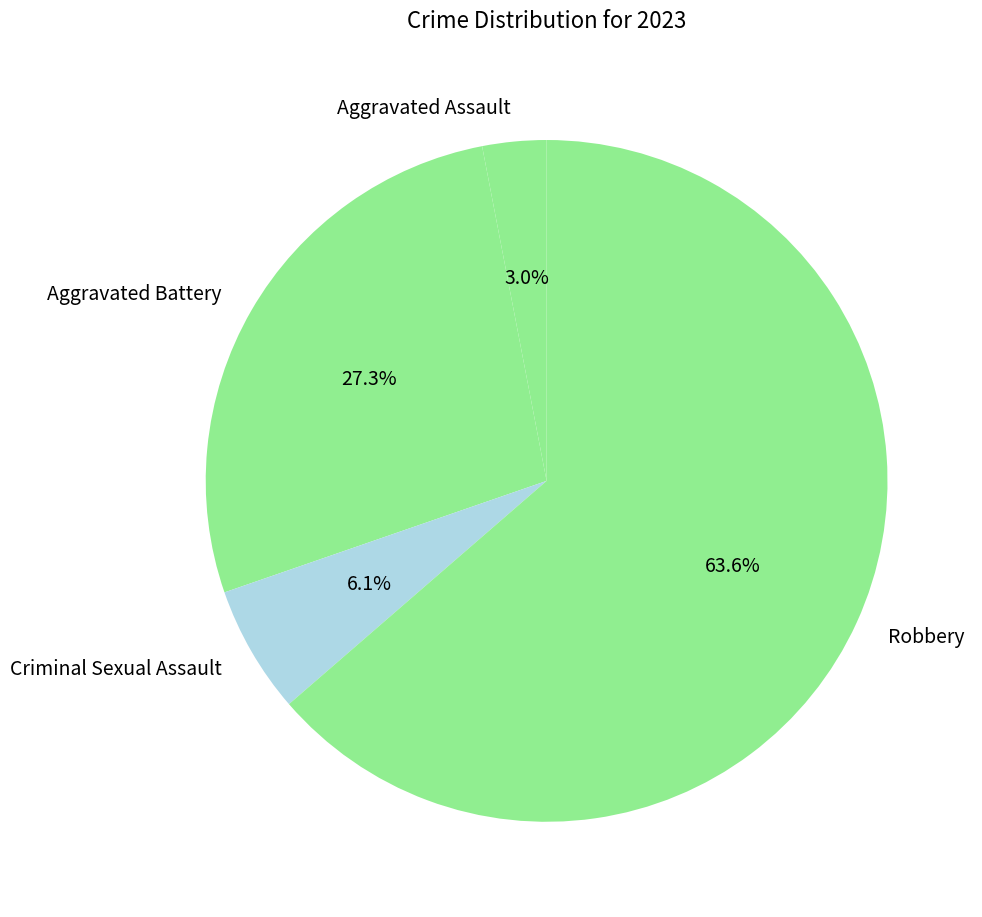

True or false: Aggravated Assault accounts for 3% of the total.

True